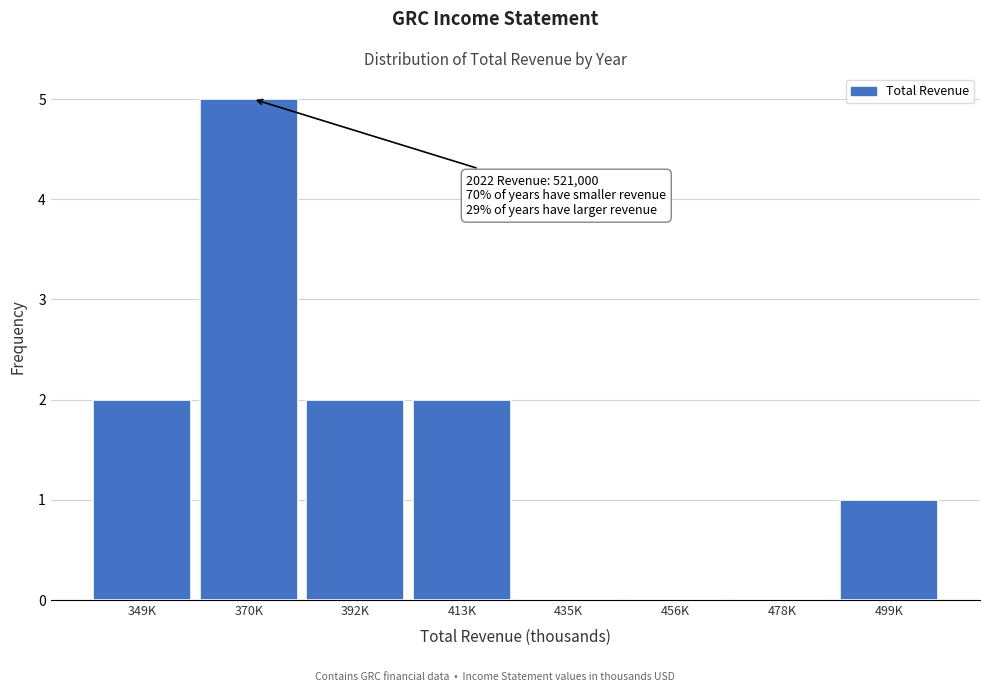

Reading left to right, transcribe all the data shown in this chart.

349K=2	370K=5	392K=2	413K=2	435K=0	456K=0	478K=0	499K=1